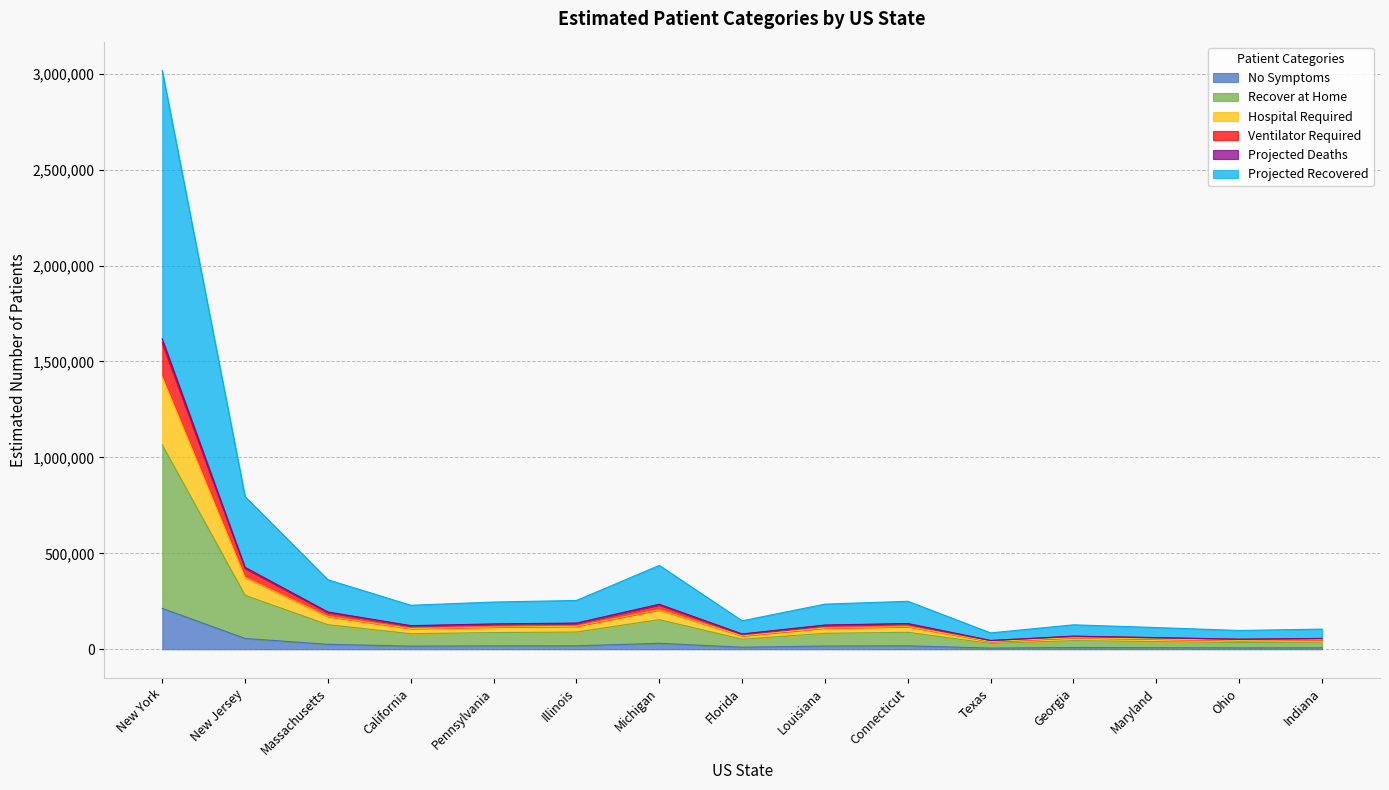

What is the maximum value shown in the chart?

3016225